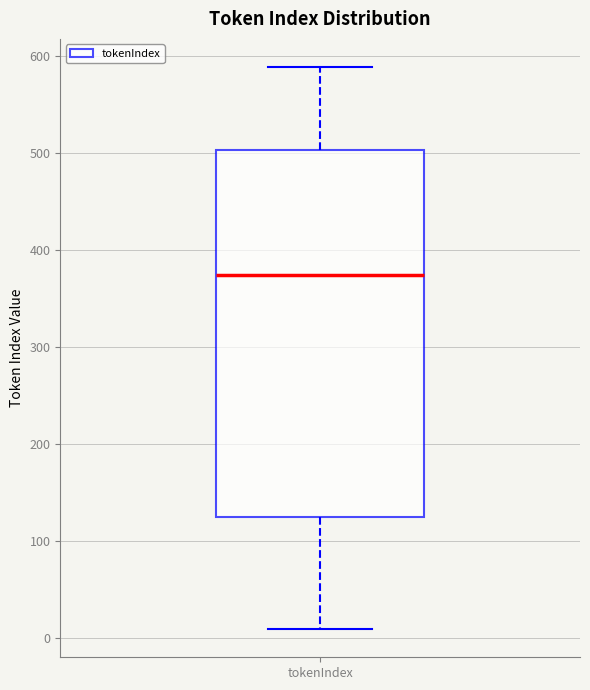

Where does the upper whisker of the box for tokenIndex end on the y-axis? The values are not printed on the chart, so give them approximately, as read against the axis.

590